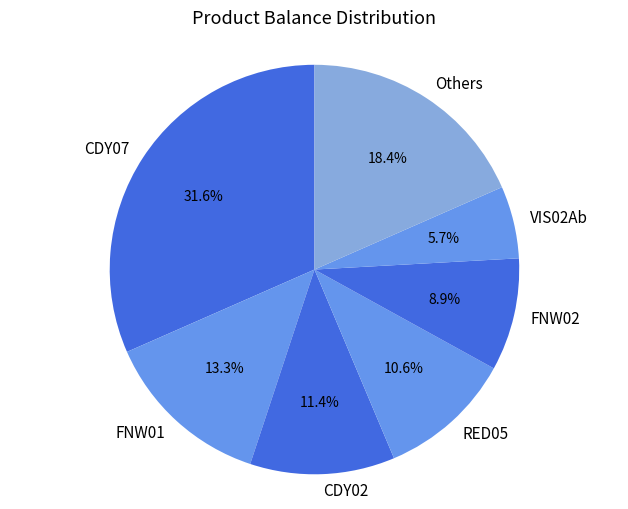

To the nearest percent, what is the combined percentage of VIS02Ab and CDY07?

37%